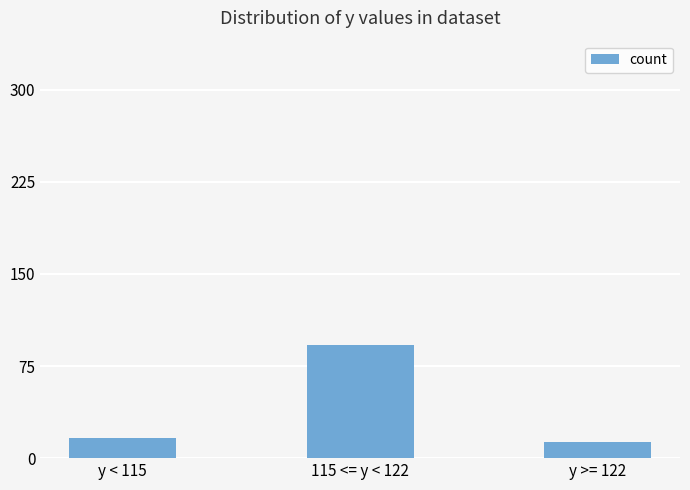

Approximately how many times larger is the value at y < 115 compared to 115 <= y < 122?

0.2